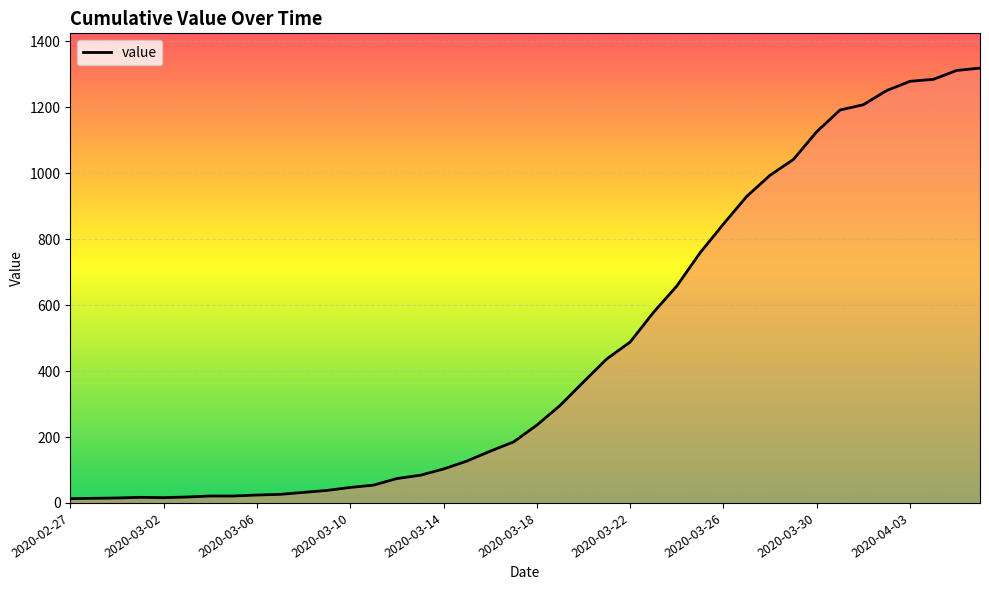

What is the difference between the maximum and minimum values?

1306